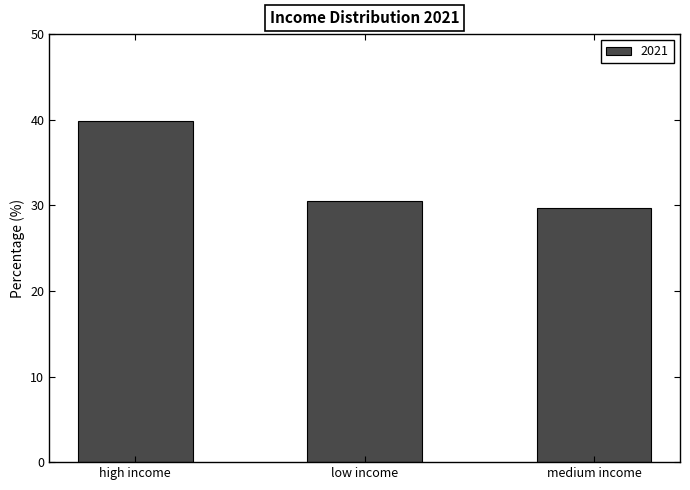

The chart shows a value of 29.7 at medium income. True or false?

True